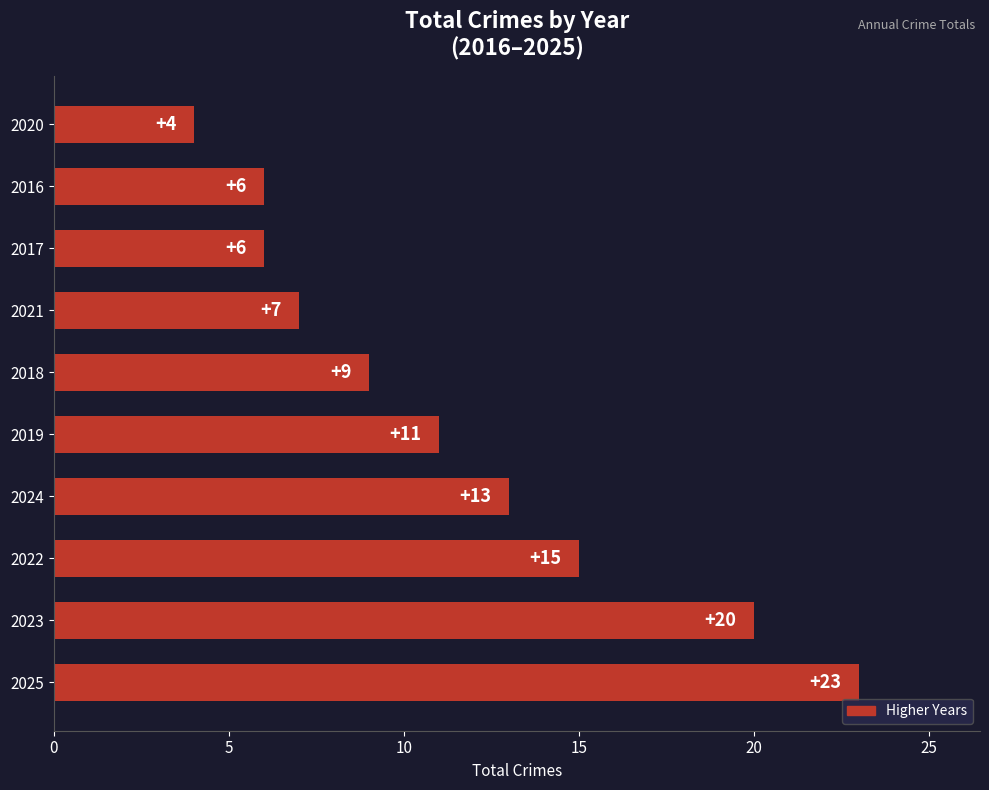

Approximately how many times larger is the value at 2019 compared to 2021?

1.6